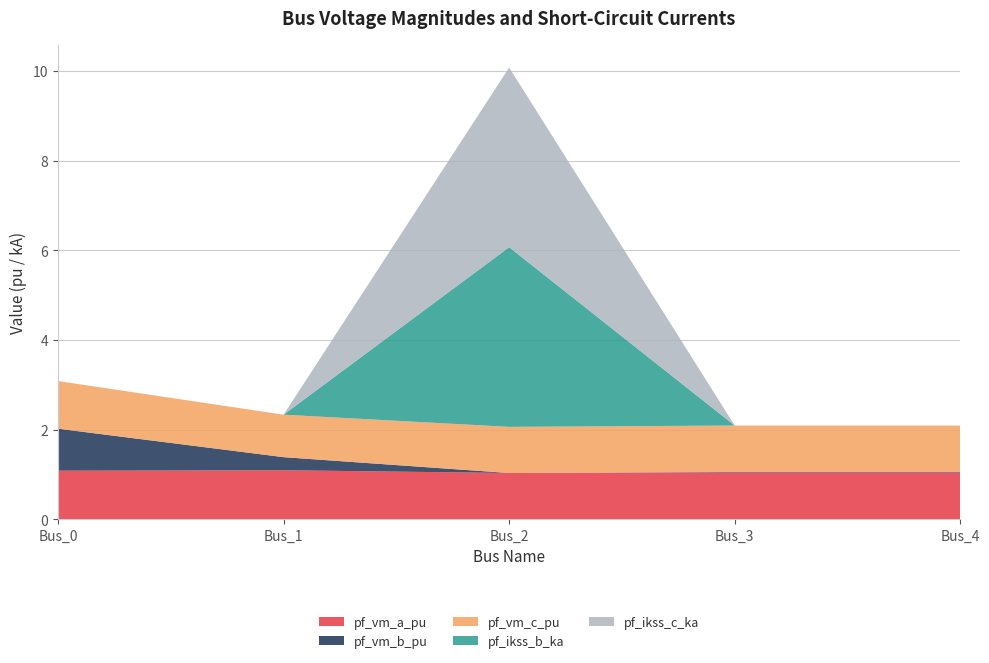

Reading left to right, what are all the values shown in this chart?

pf_vm_a_pu: Bus_0=1.1	Bus_1=1.1	Bus_2=1.0	Bus_3=1.0	Bus_4=1.0
pf_vm_b_pu: Bus_0=0.9	Bus_1=0.3	Bus_2=0.0	Bus_3=0.0	Bus_4=0.0
pf_vm_c_pu: Bus_0=1.1	Bus_1=0.9	Bus_2=1.0	Bus_3=1.0	Bus_4=1.0
pf_ikss_b_ka: Bus_0=0.0	Bus_1=0.0	Bus_2=4.0	Bus_3=0.0	Bus_4=0.0
pf_ikss_c_ka: Bus_0=0.0	Bus_1=0.0	Bus_2=4.0	Bus_3=0.0	Bus_4=0.0